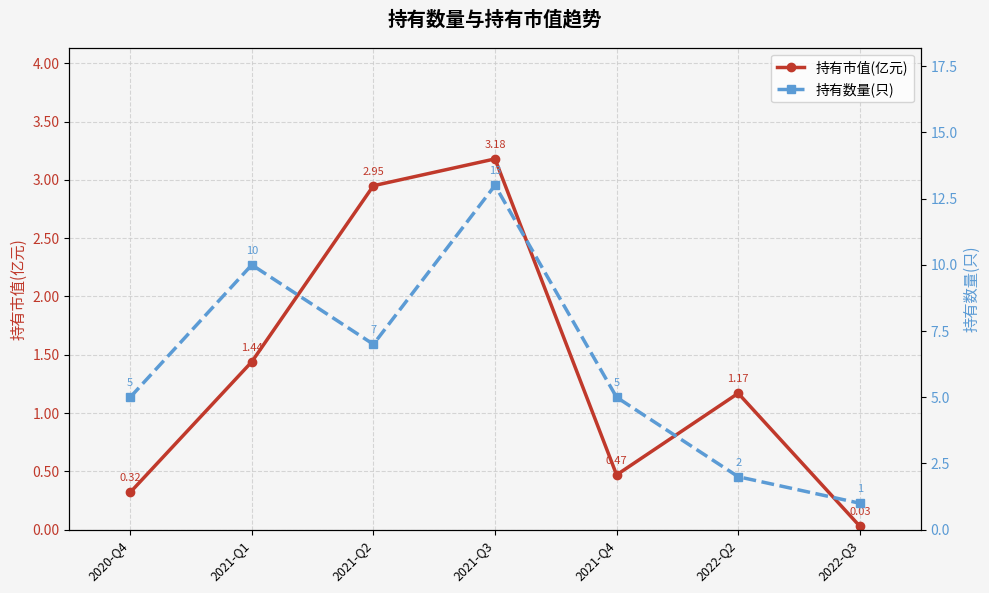

How many values in the 持有市值(亿元) series exceed 1?

4